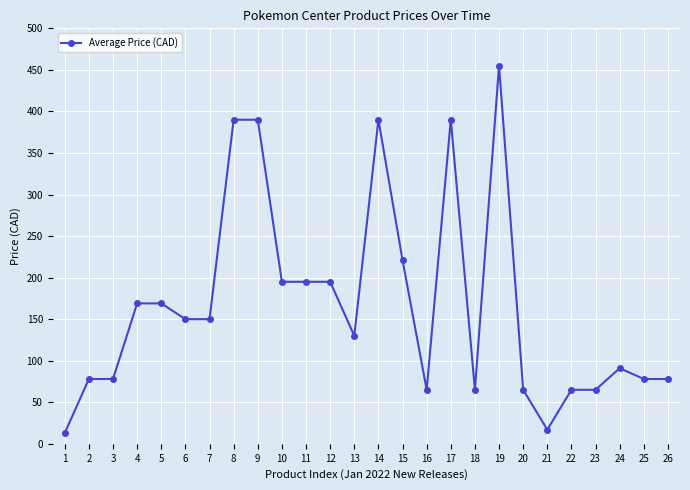

The value at 8 is 390.0. True or false?

True